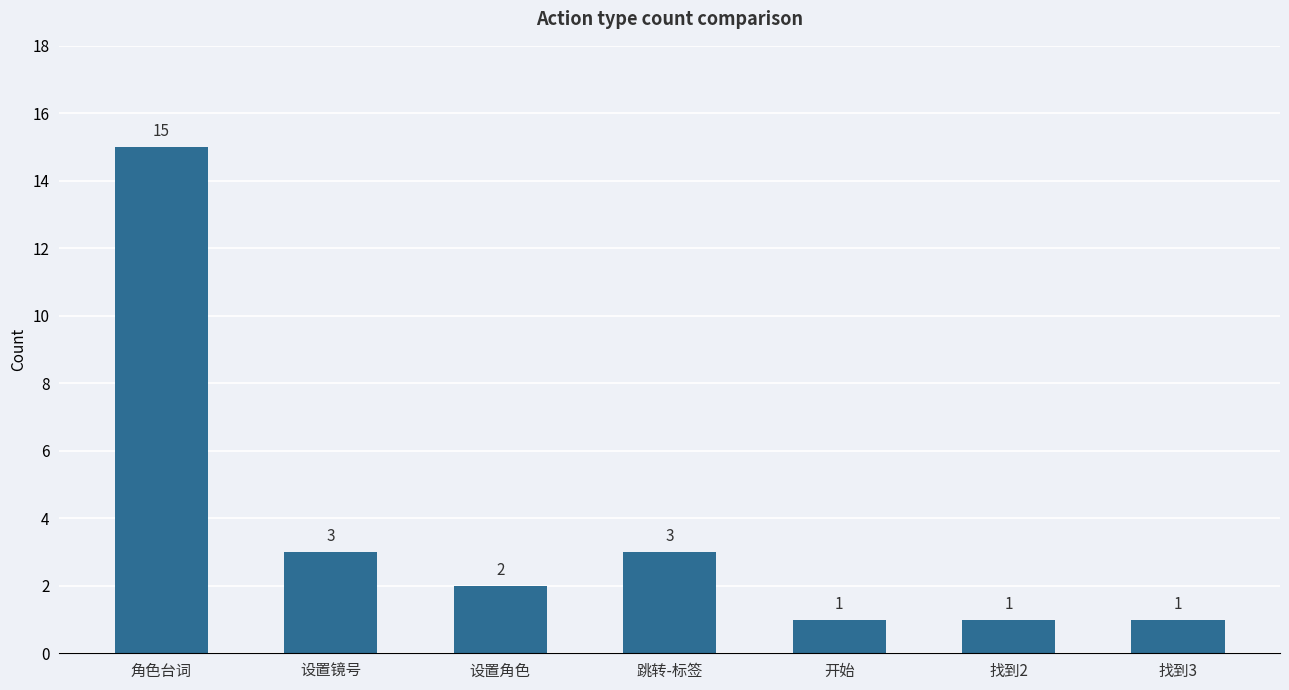

What is the label of the 4th bar from the left?

跳转-标签